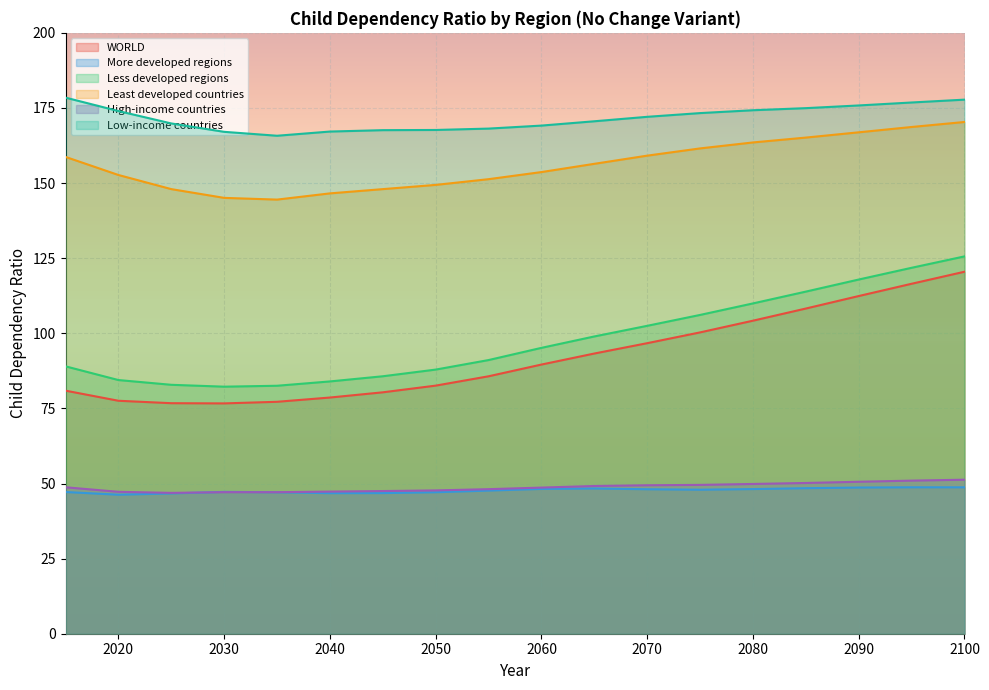

How many distinct data groups are displayed?

6